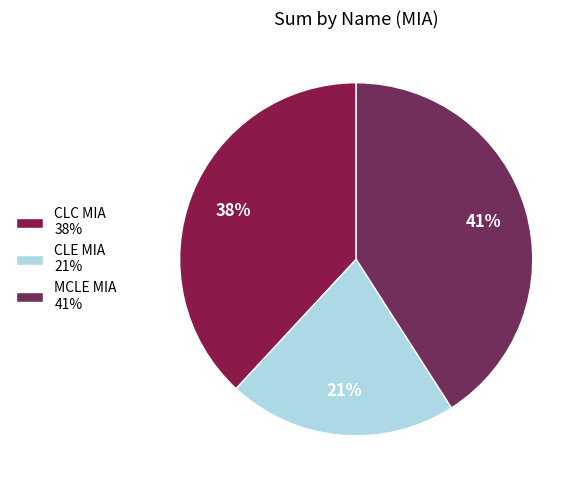

How many segments does this pie chart have?

3